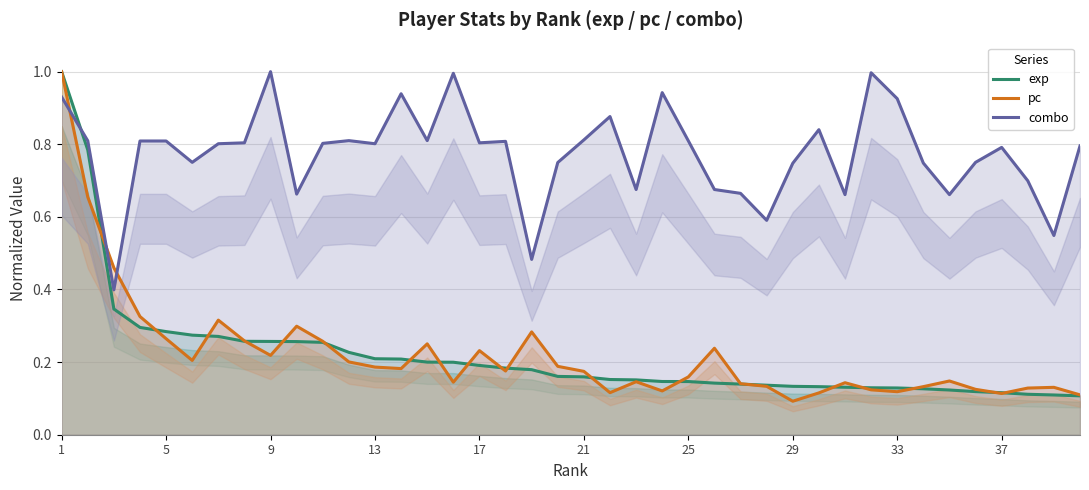

True or false: combo and pc cross at least once.

True